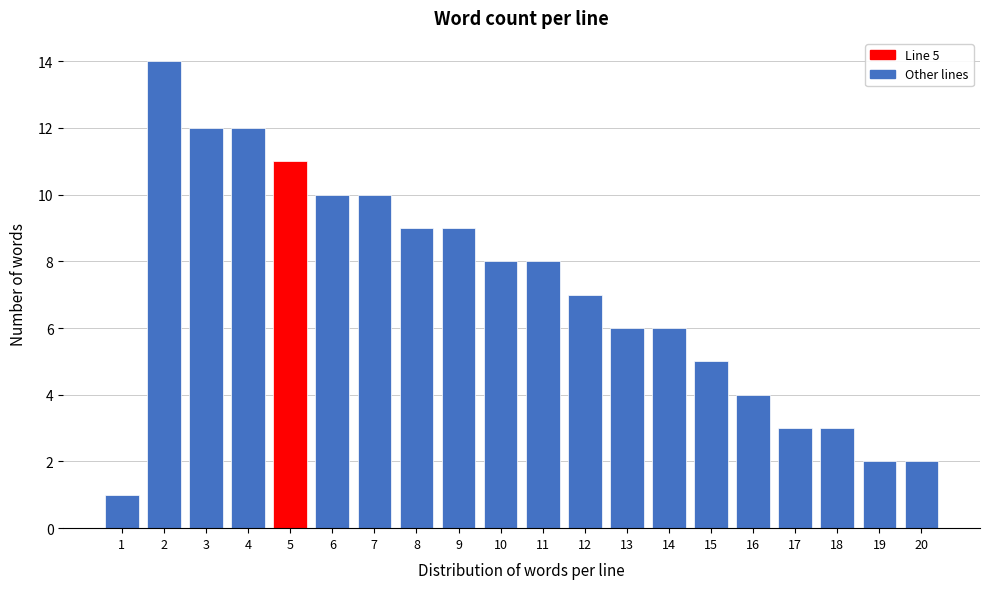

Reading left to right, transcribe all the data shown in this chart.

1	14	12	12	11	10	10	9	9	8	8	7	6	6	5	4	3	3	2	2